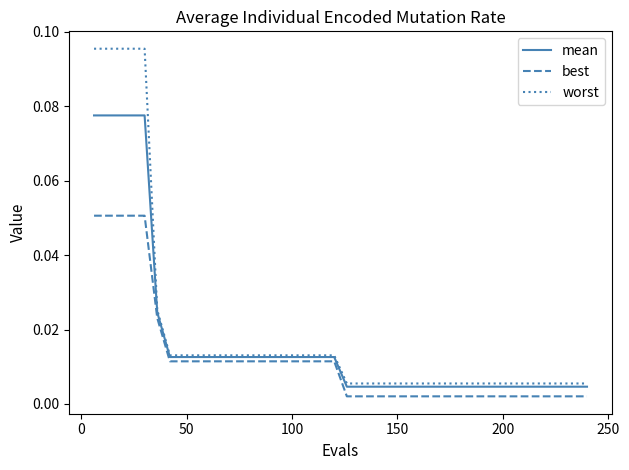

Which series has the widest spread of values?

worst